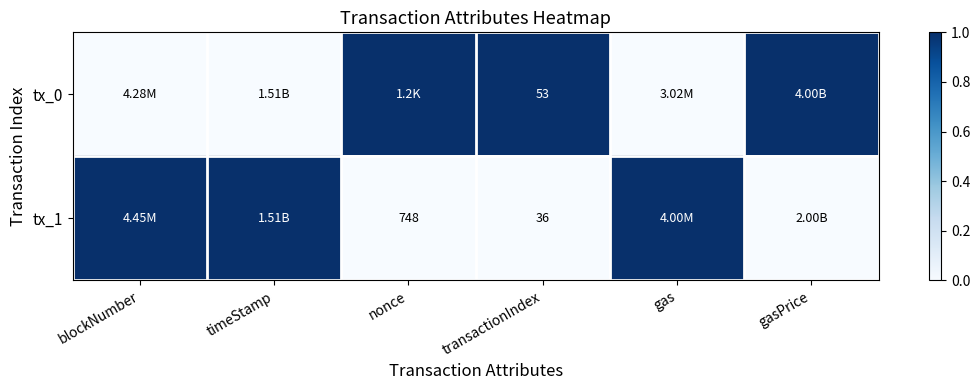

Which has a higher value, blockNumber or gasPrice?

gasPrice